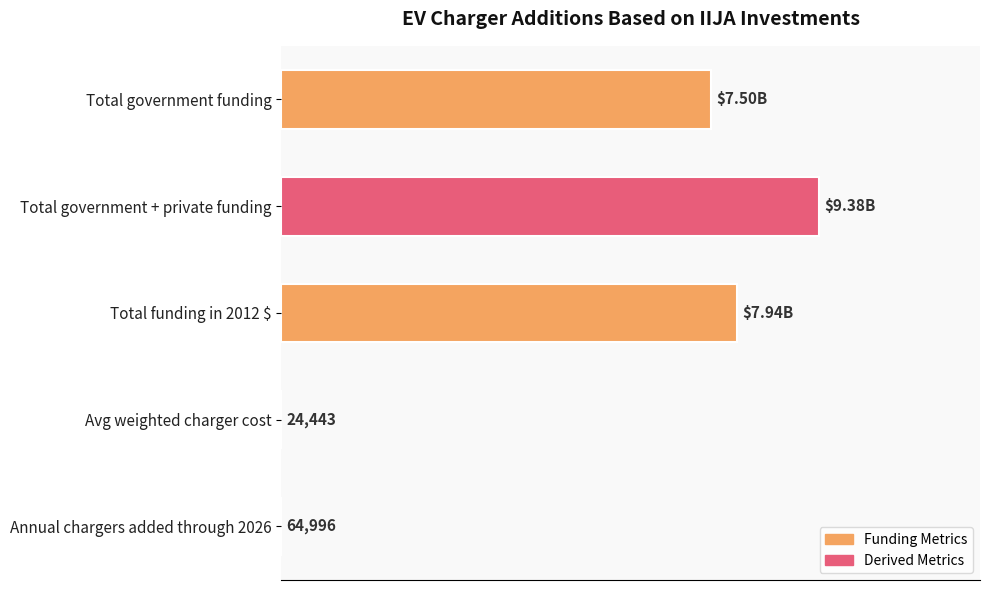

Are the bars horizontal?

Yes